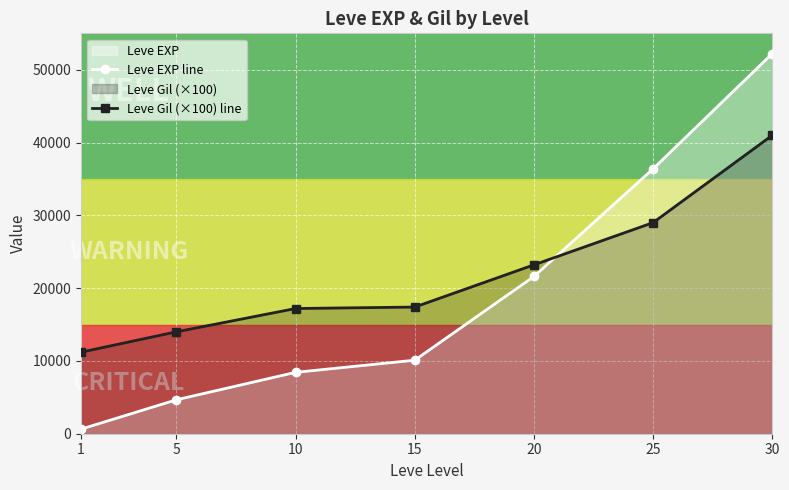

What are all the series names shown in the legend?

Leve EXP line, Leve Gil (×100) line